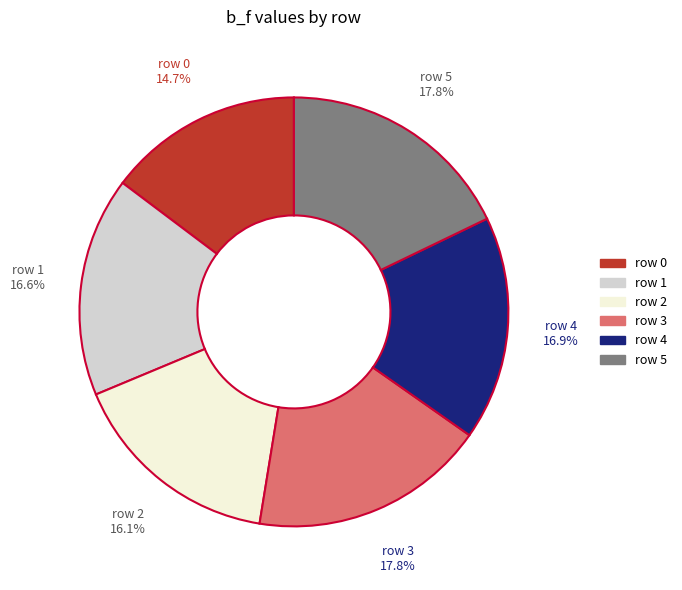

Is the sum of row 5 and row 4 greater than half?

No